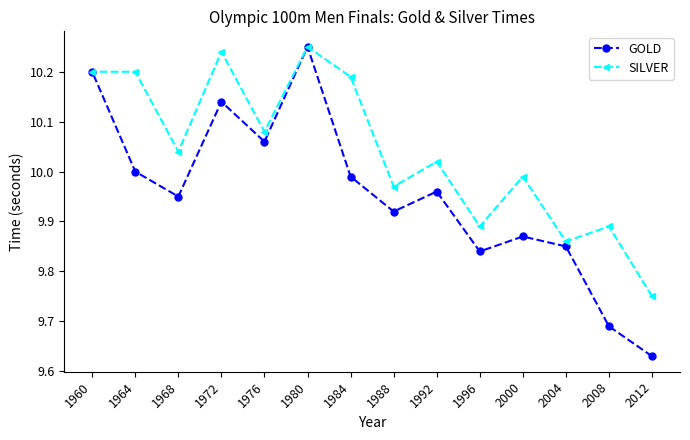

How many distinct data groups are displayed?

2